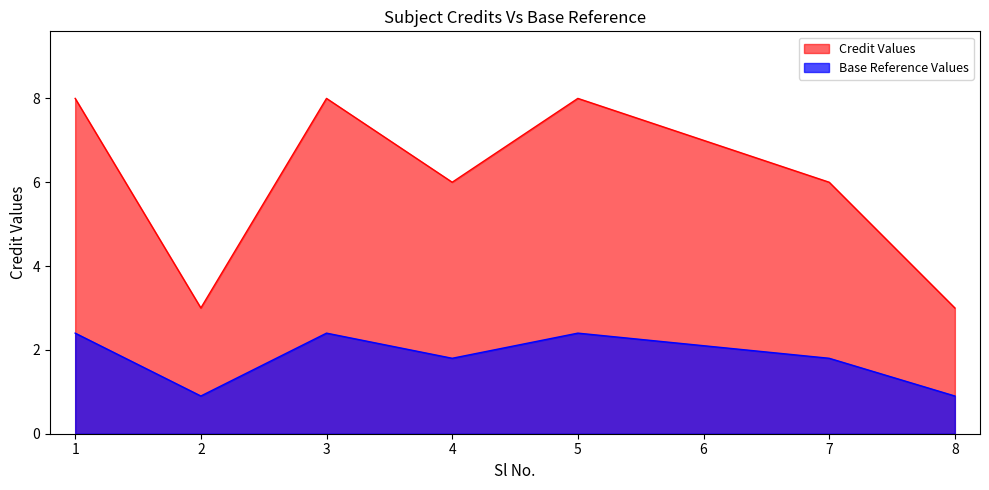

Which label corresponds to the largest value in the chart?

1